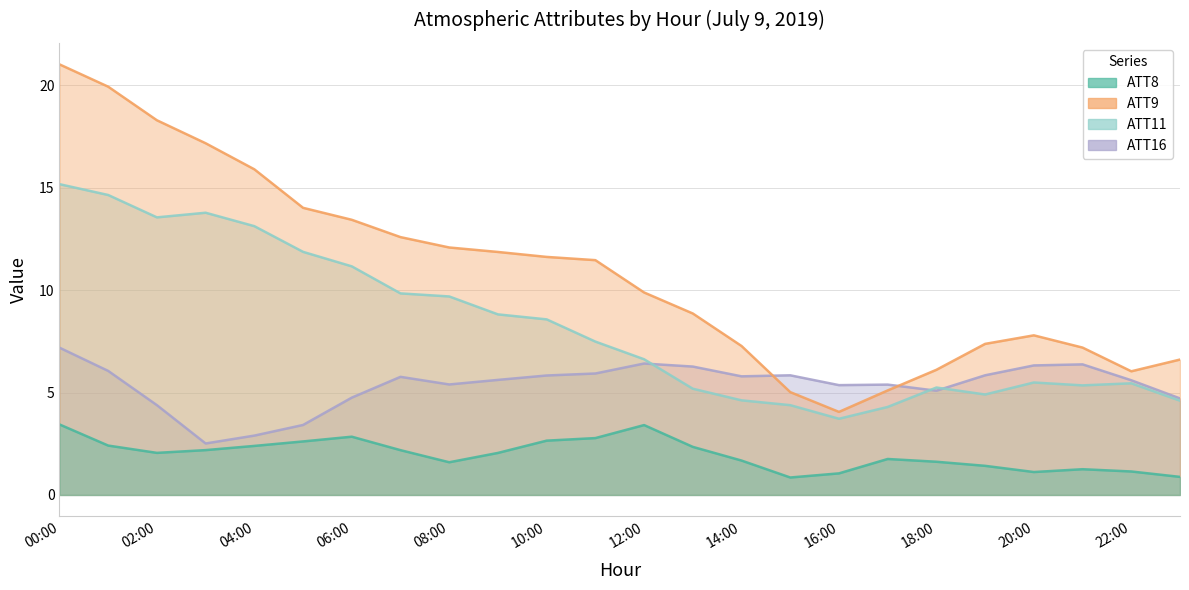

After their last crossing, which series has the higher values: ATT16 or ATT11?

ATT16